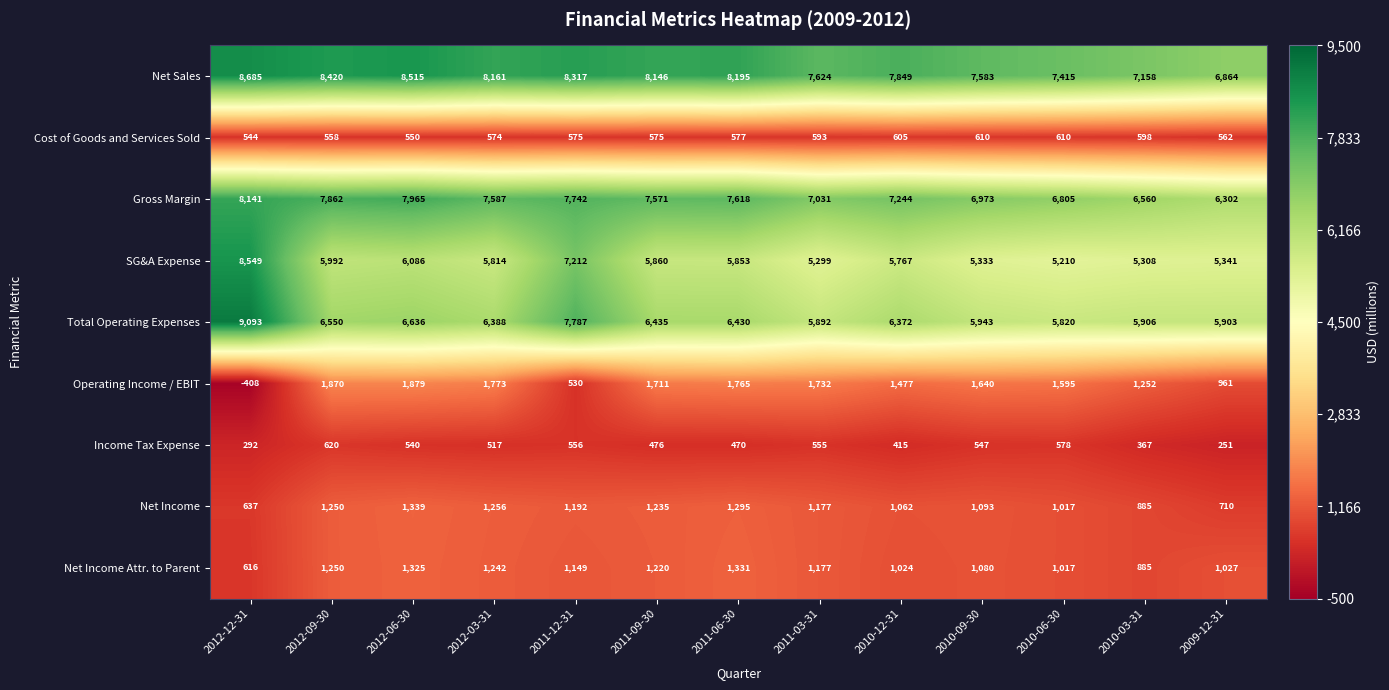

At how many categories does at least one series exceed 2473?

13